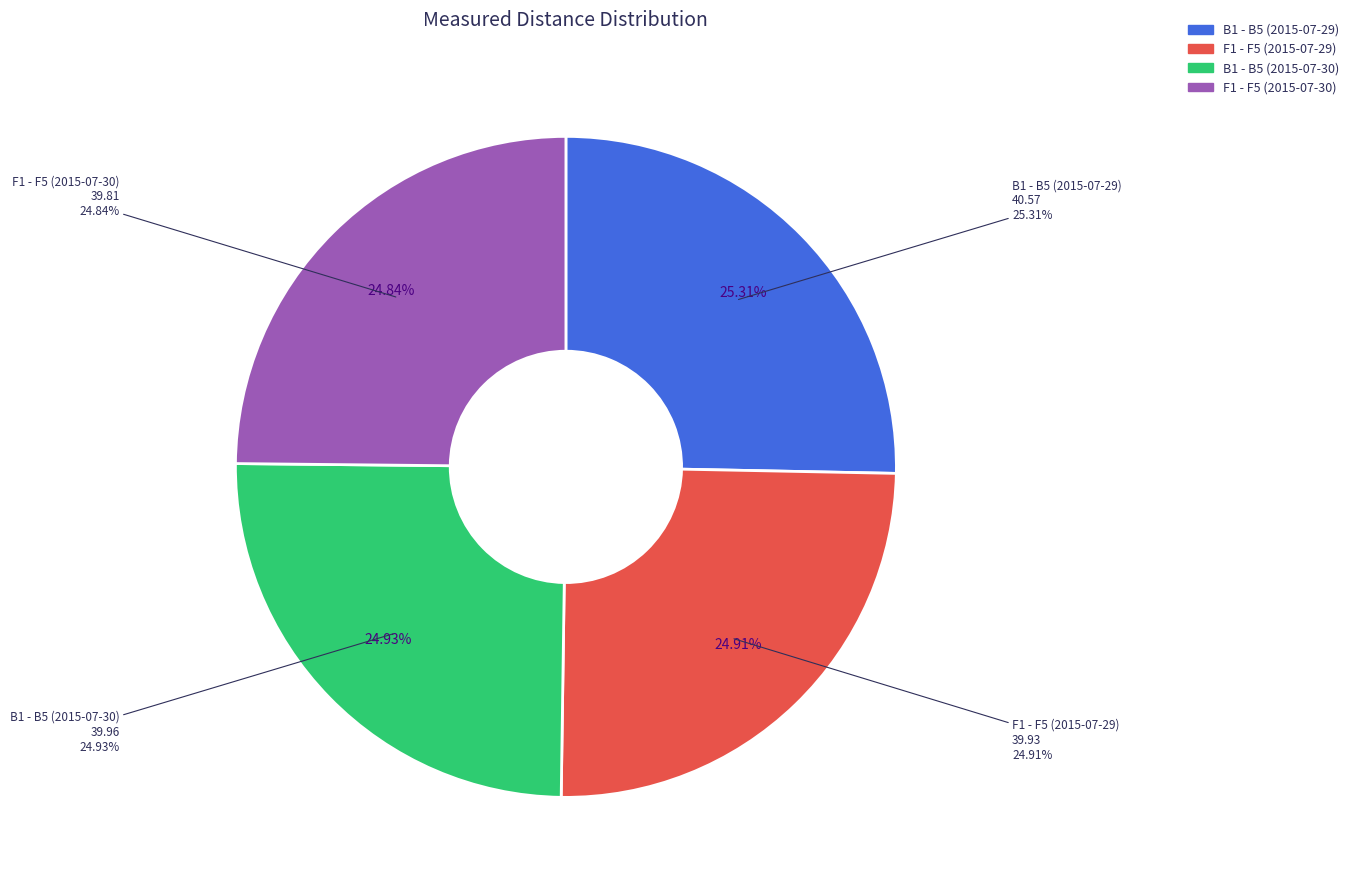

Rank the categories by value from highest to lowest.

B1 - B5 (2015-07-29), B1 - B5 (2015-07-30), F1 - F5 (2015-07-29), F1 - F5 (2015-07-30)